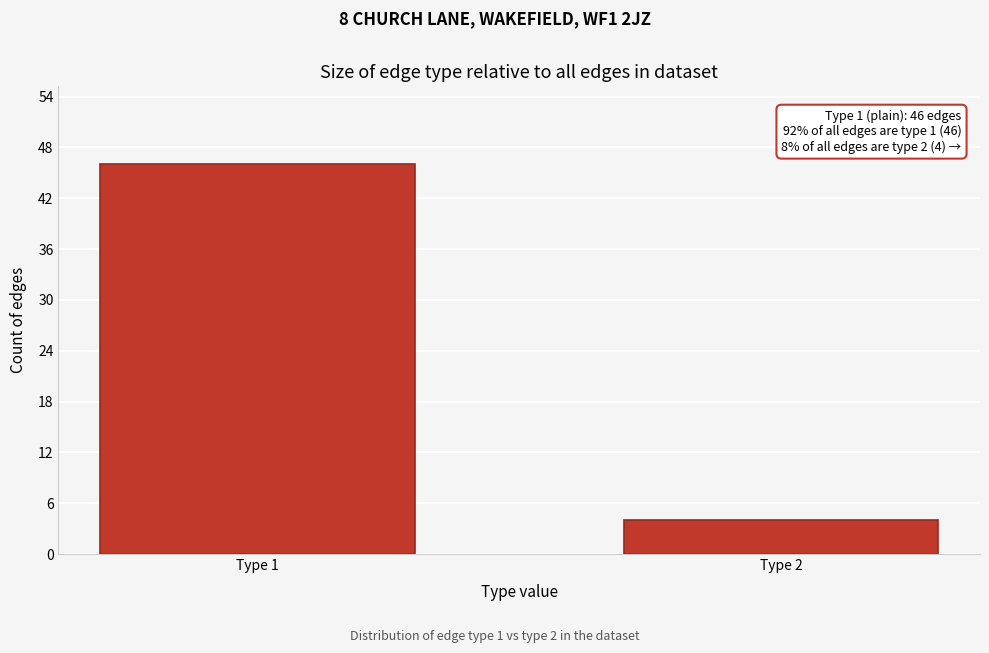

Reading left to right, what are all the values shown in this chart?

Type 1=46	Type 2=4